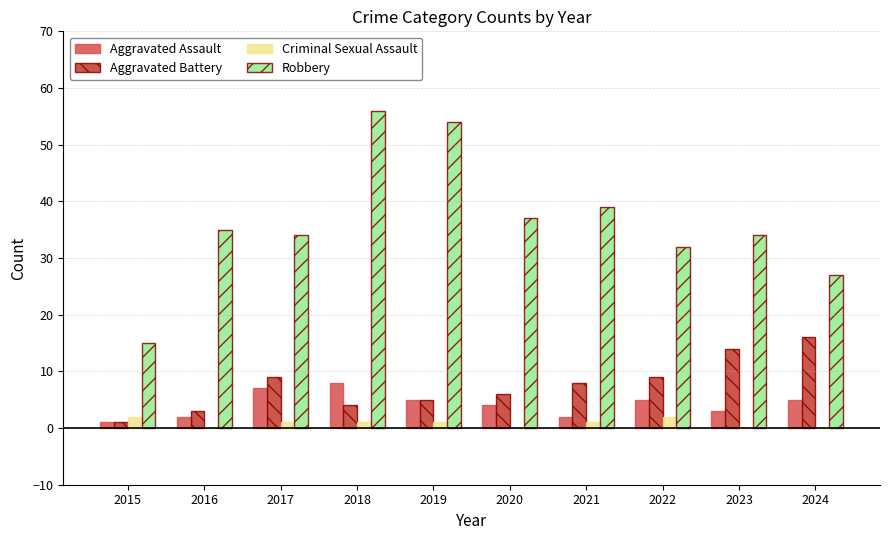

Between 2017 and 2019, which series saw the biggest shift?

Robbery